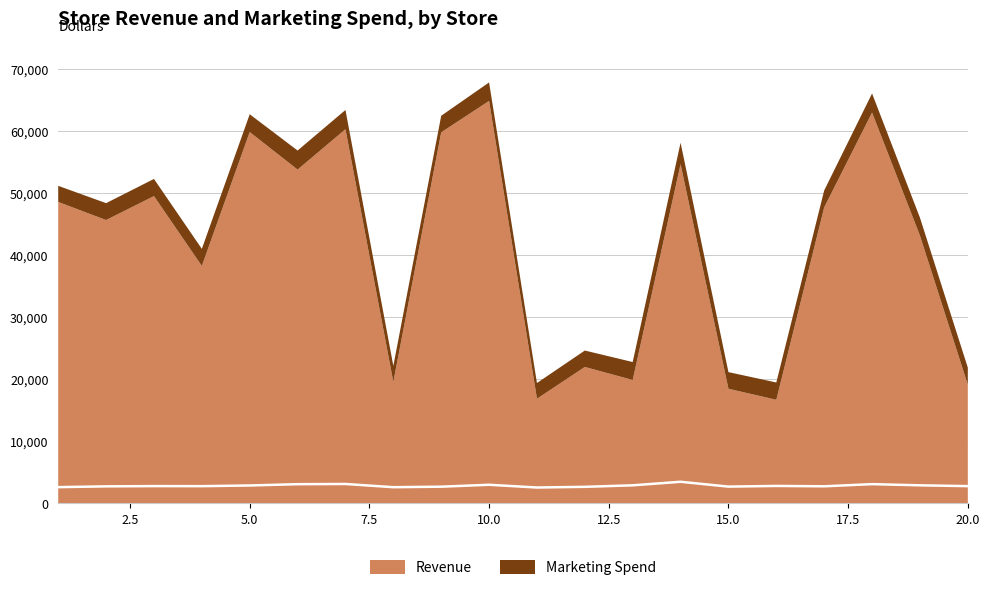

How many values are below 2768?

10